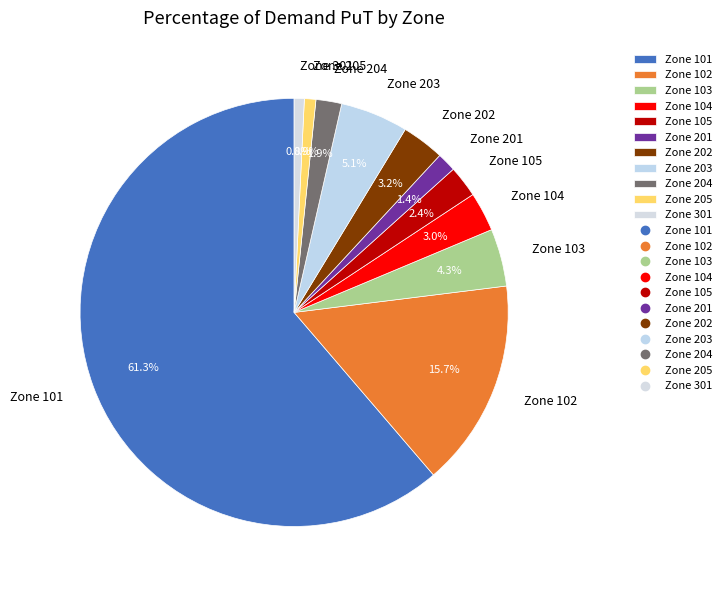

How many segments does this pie chart have?

11